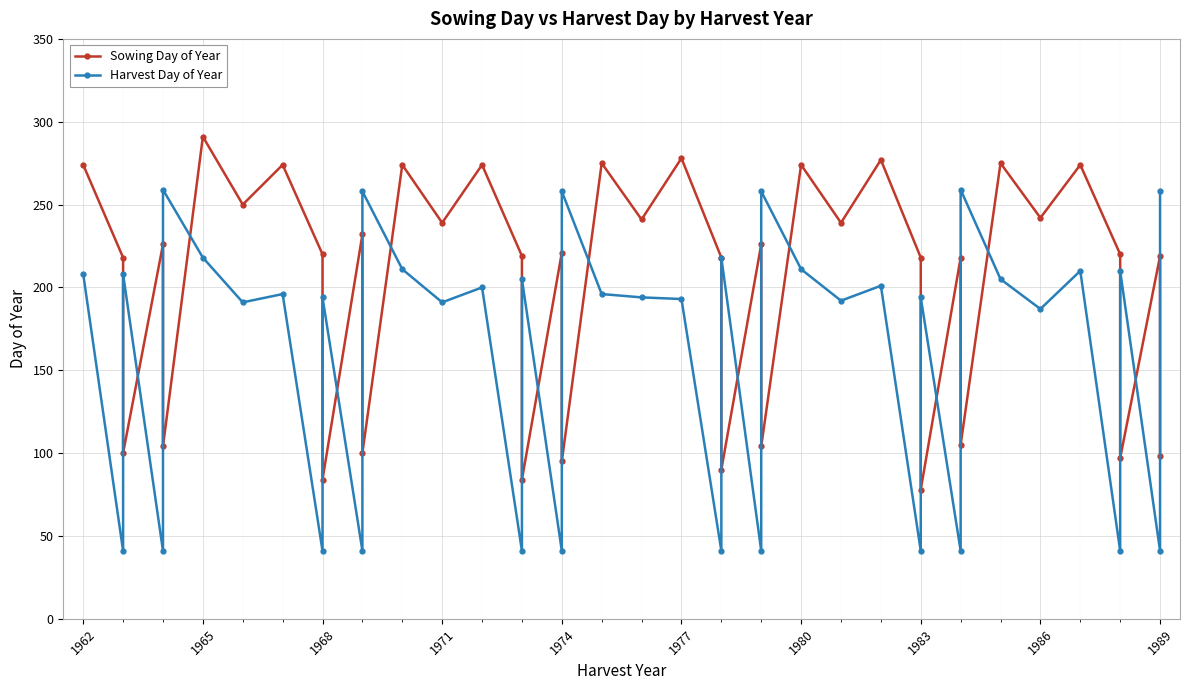

After their last crossing, which series has the higher values: Sowing Day of Year or Harvest Day of Year?

Harvest Day of Year